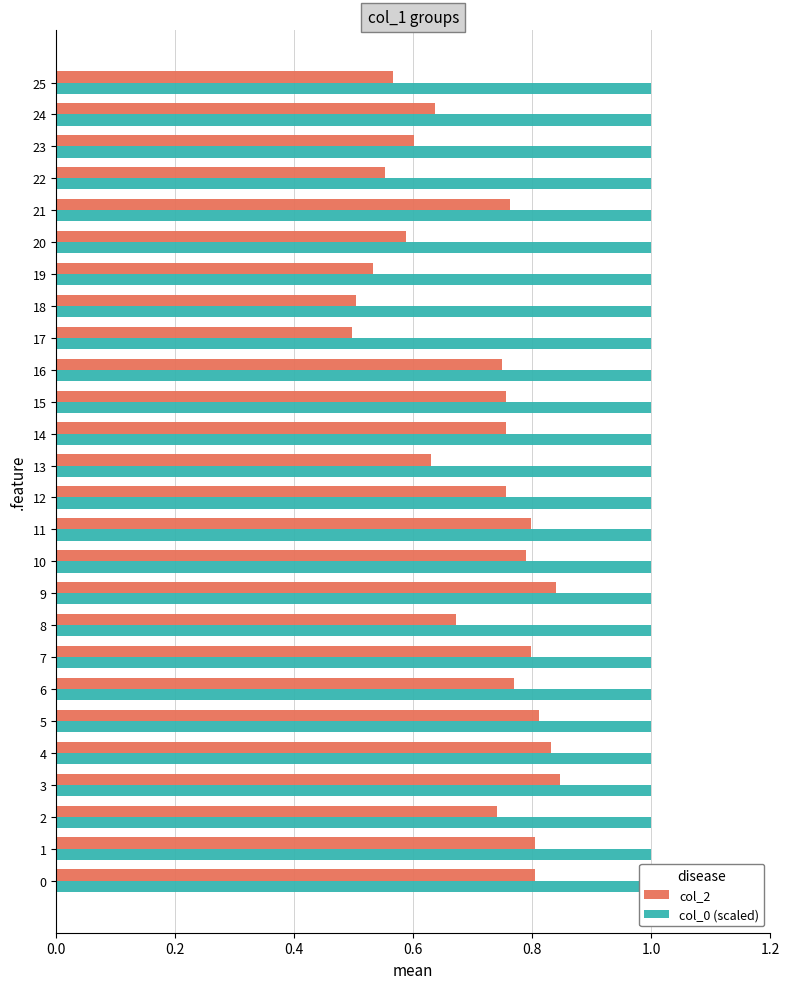

The value of col_2 at 11 is 1.3. True or false?

False